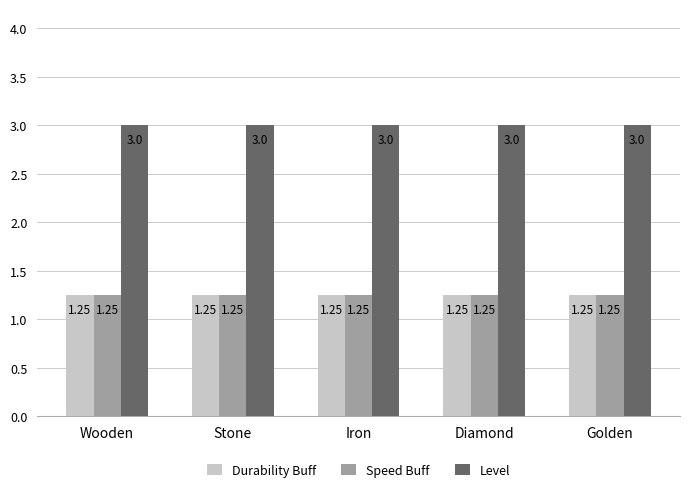

How many bars are there in each group?

3